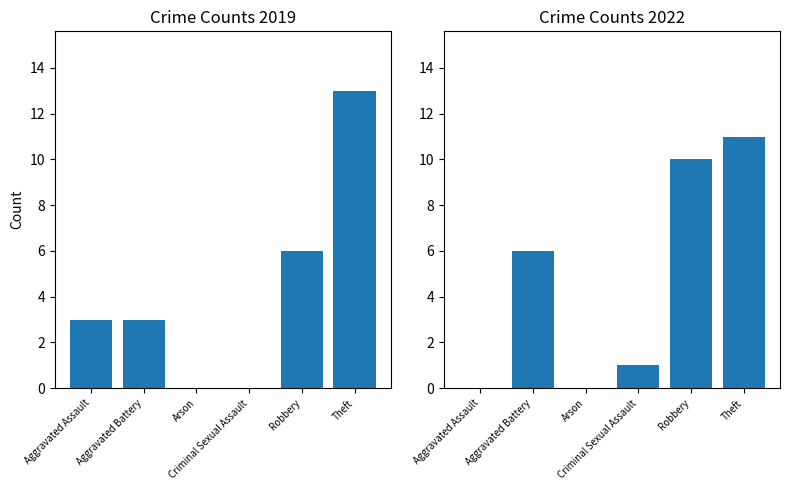

At Aggravated Battery, list the series in order from largest to smallest.

2022 Crimes, 2019 Crimes